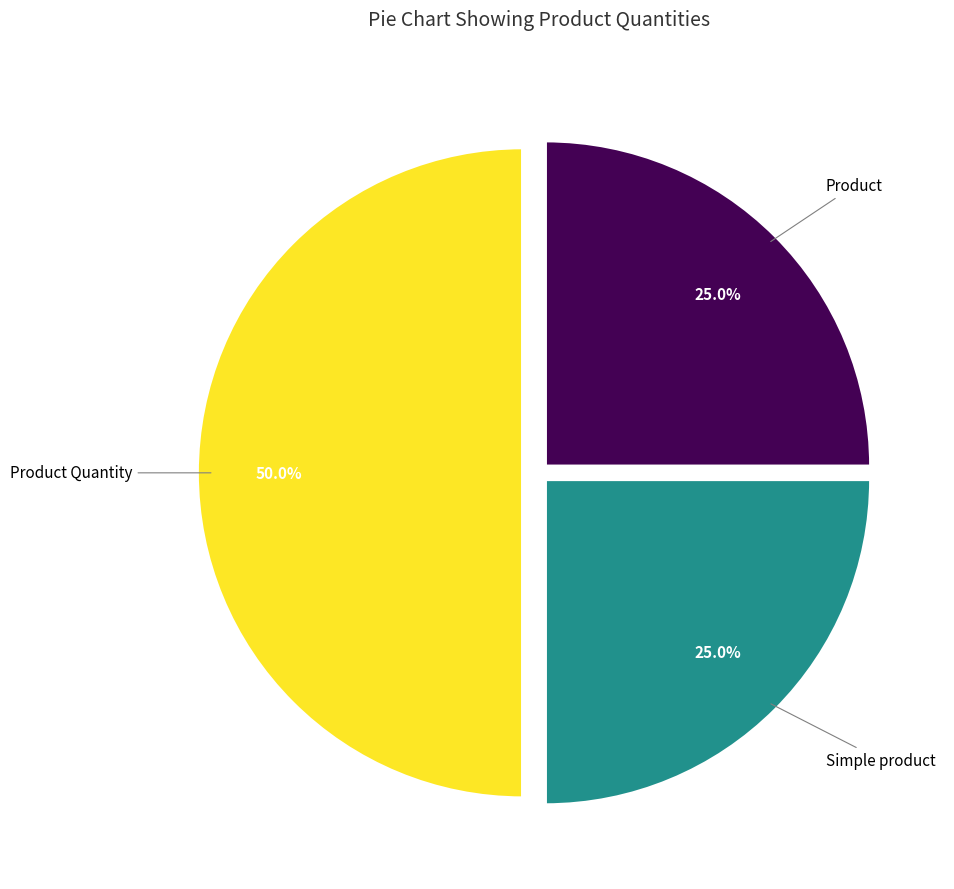

Count the number of slices in the pie.

3